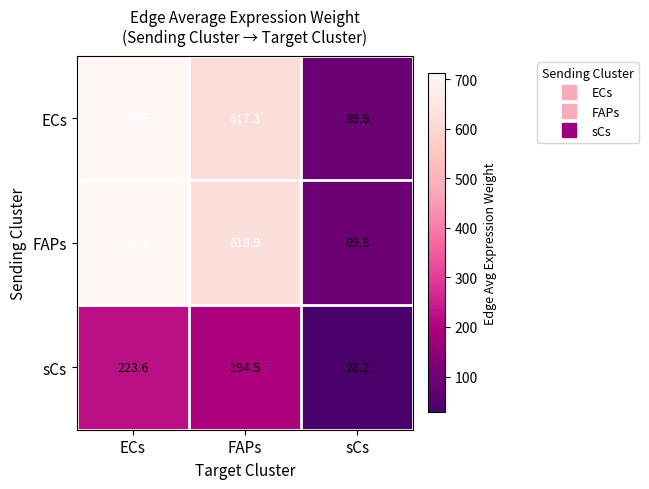

At which label does FAPs first exceed 618?

ECs